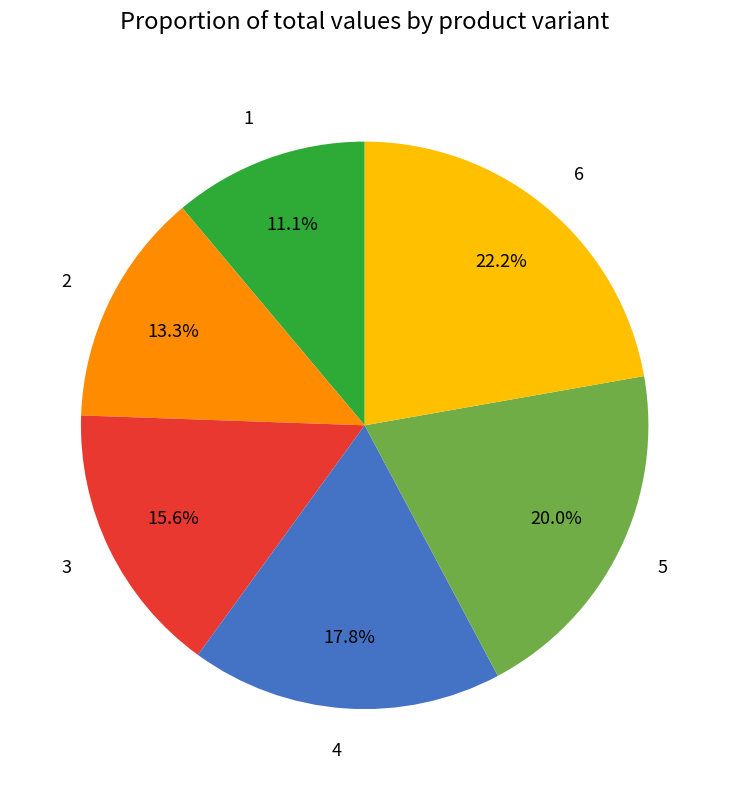

Between 3 and 5, which is larger?

5